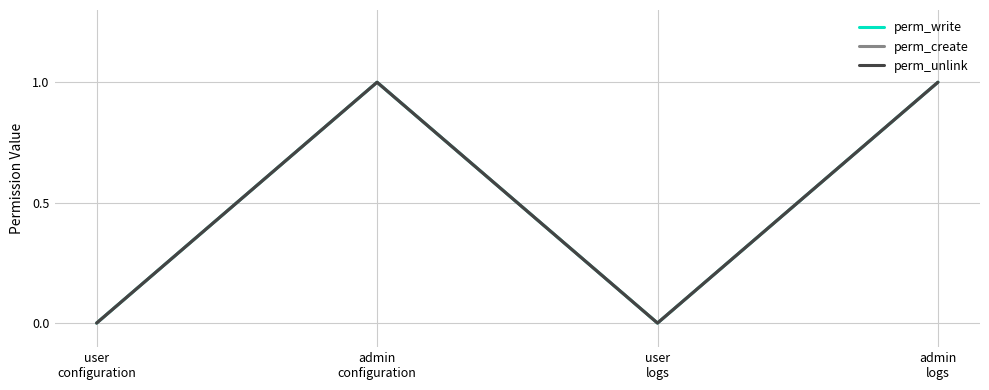

Does the chart display data point markers on the line(s)?

No